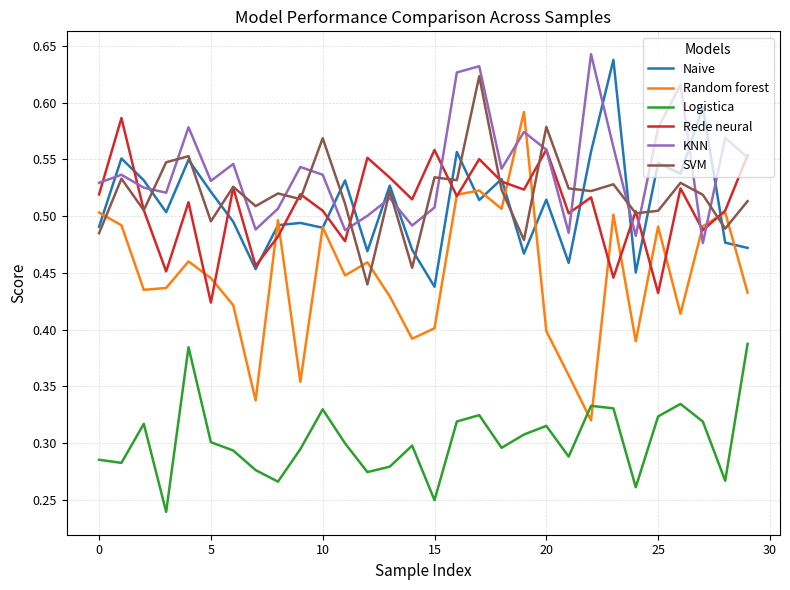

How many intersections are there between Random forest and SVM?

7